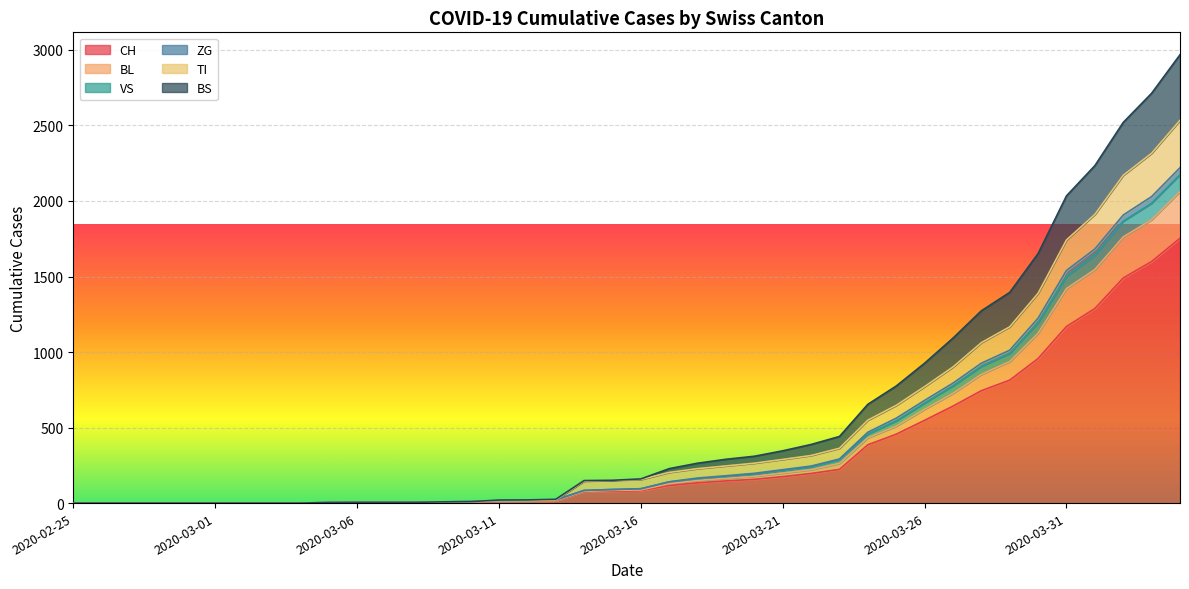

What is the maximum value for ZG?

2220